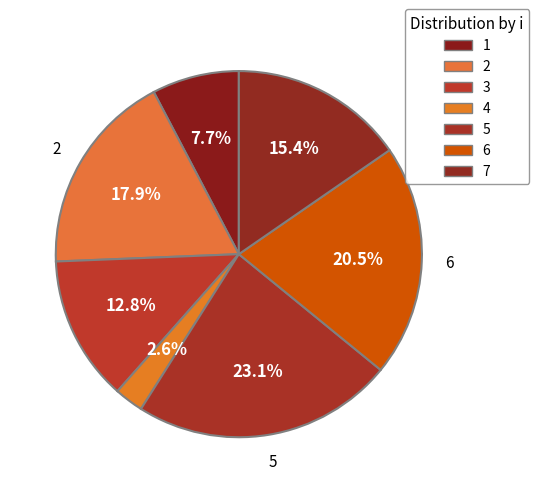

Count the number of slices in the pie.

7